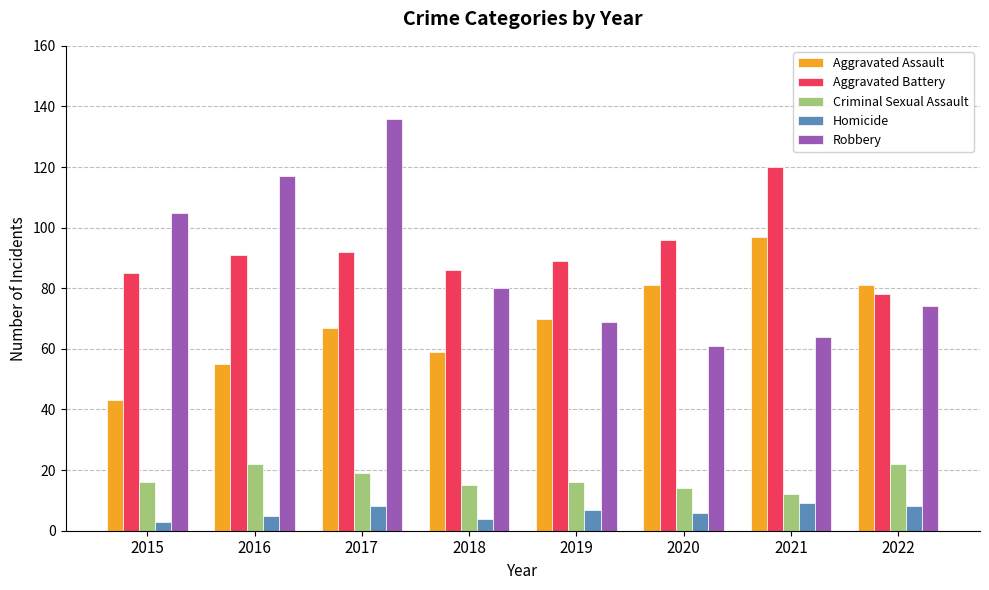

Which series has the widest spread of values?

Robbery